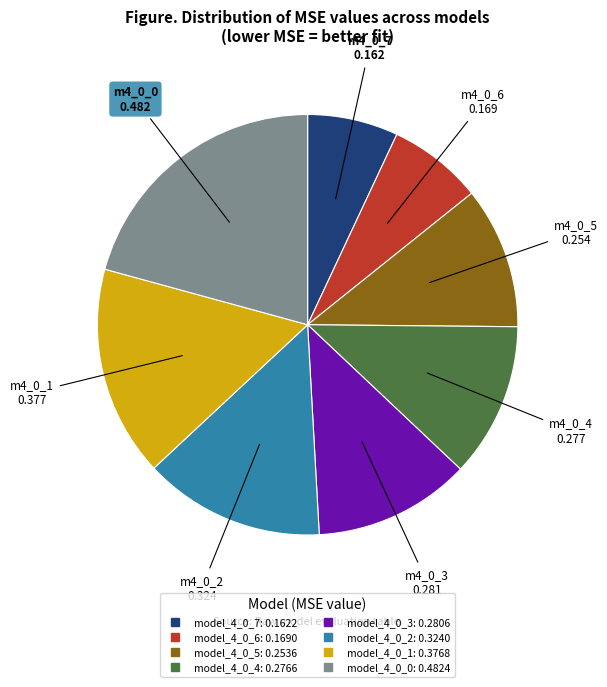

True or false: model_4_0_1 accounts for 28% of the total.

False